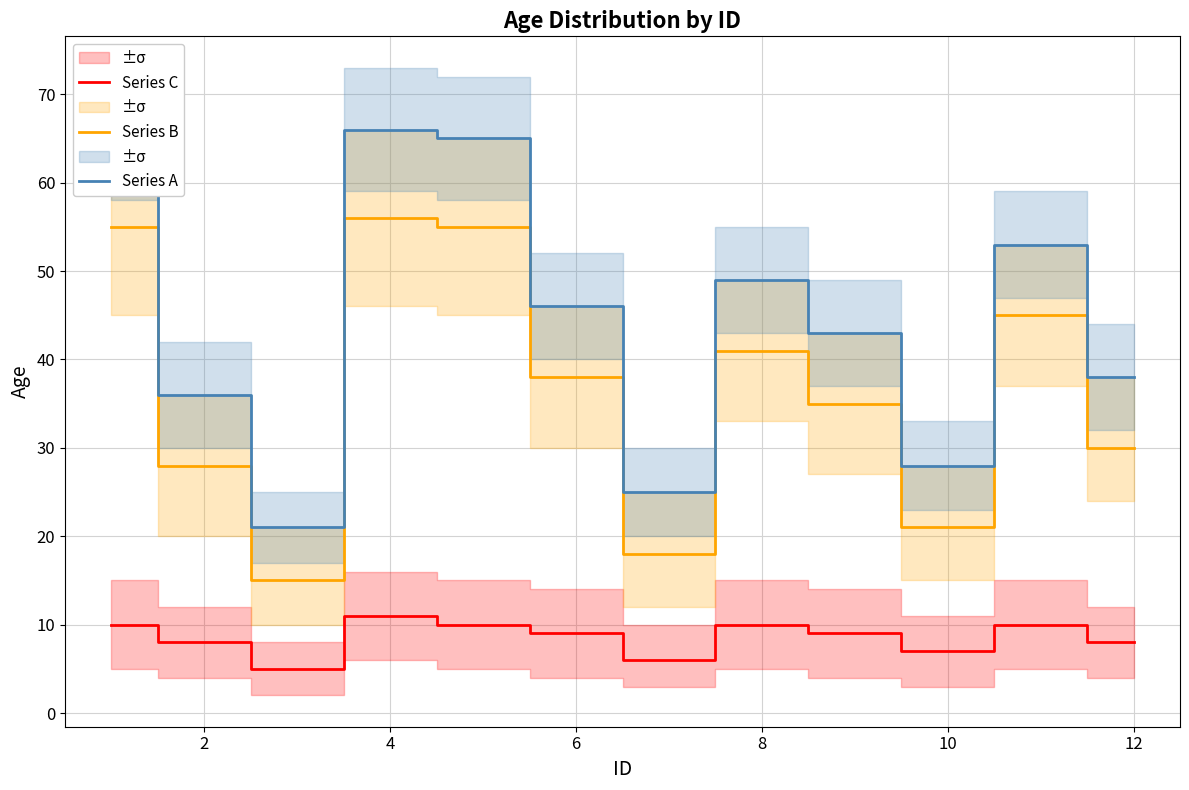

What are all the series names shown in the legend?

Series C, Series B, Series A